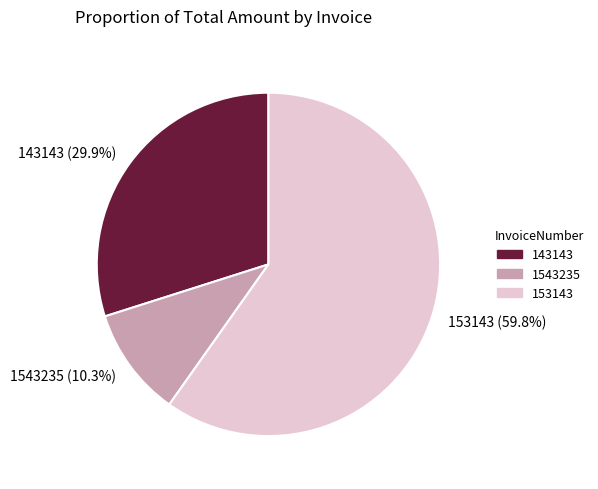

The 1543235 slice represents 10% of the pie. True or false?

True